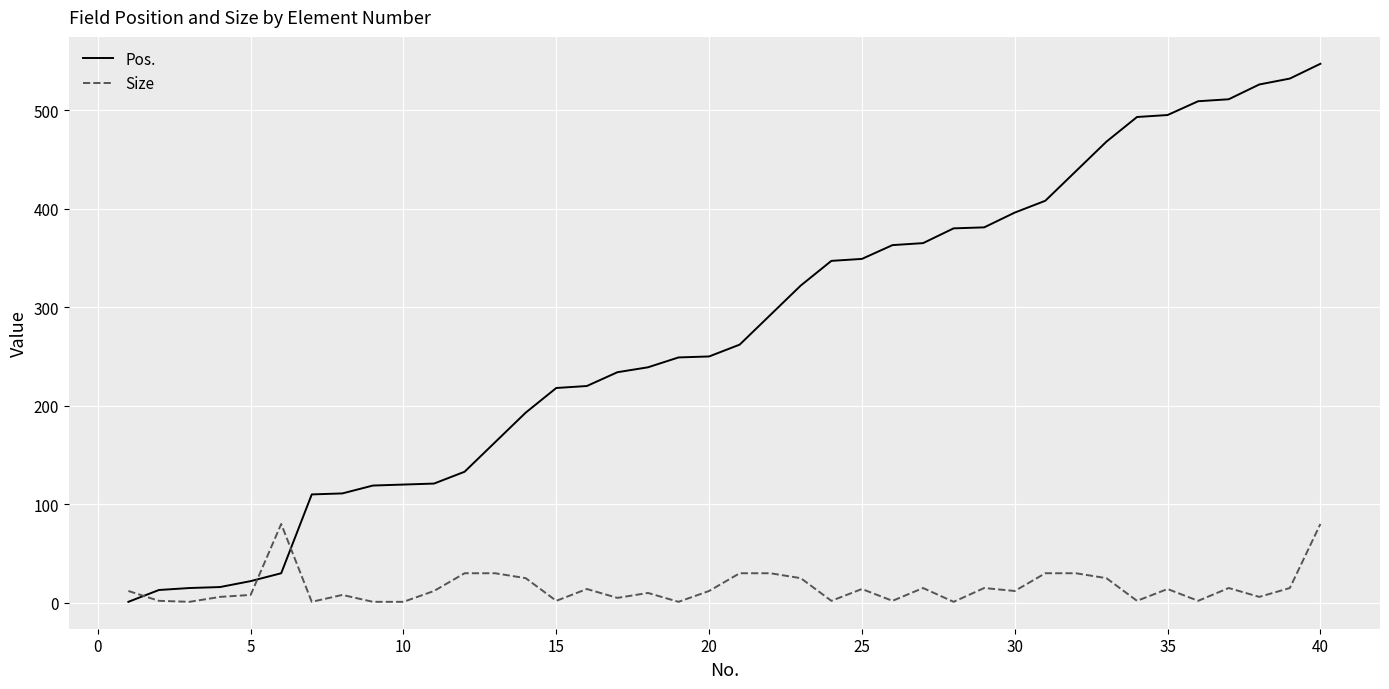

Which series has the widest spread of values?

Pos.